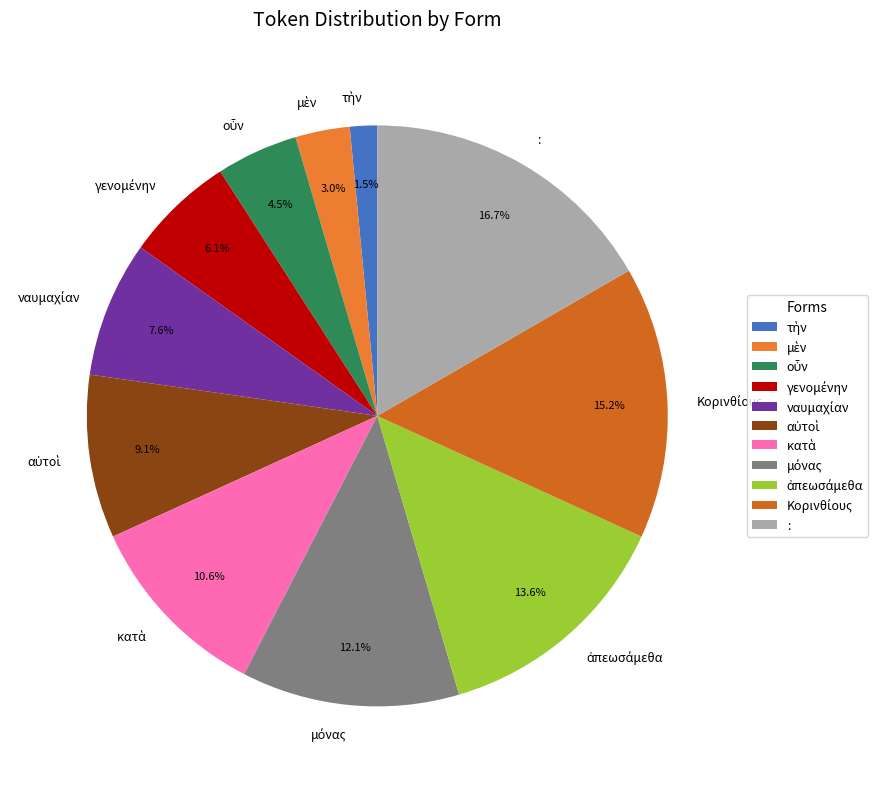

What is the largest slice in the pie chart?

: